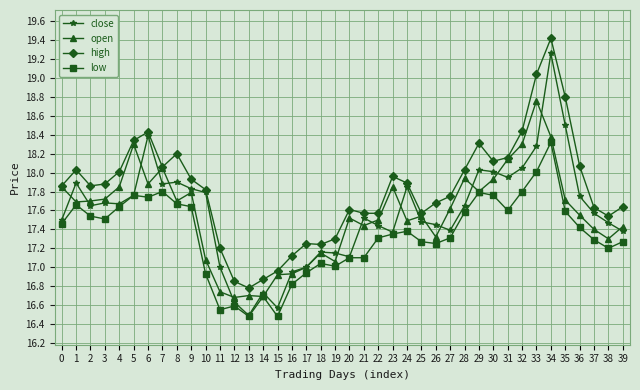

True or false: high has a value of 32.1 at 4.

False